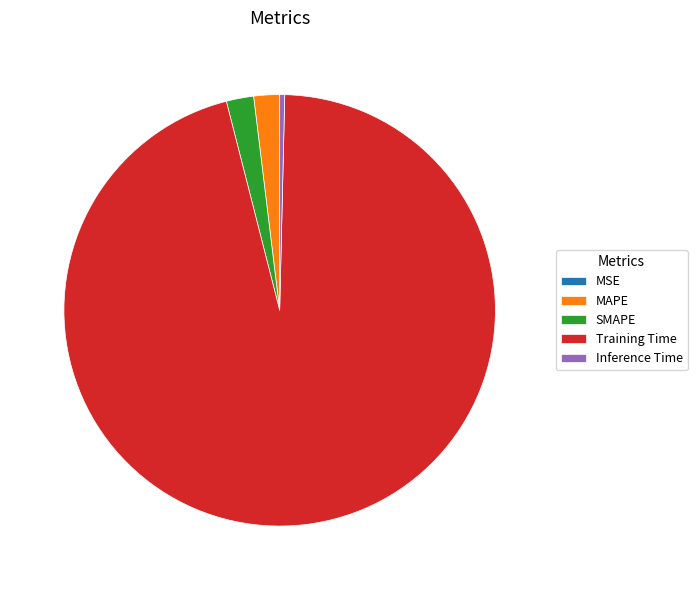

The Training Time slice represents 84% of the pie. True or false?

False